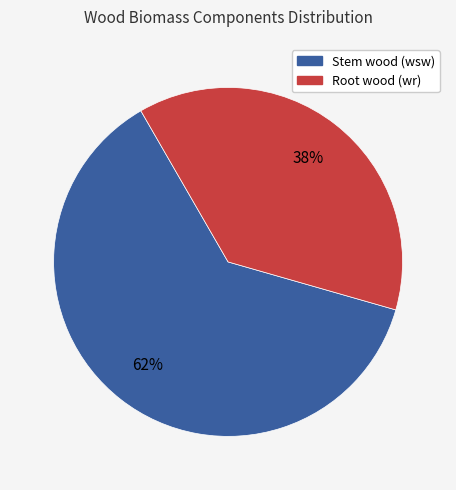

To the nearest percent, what is the average slice percentage?

50%